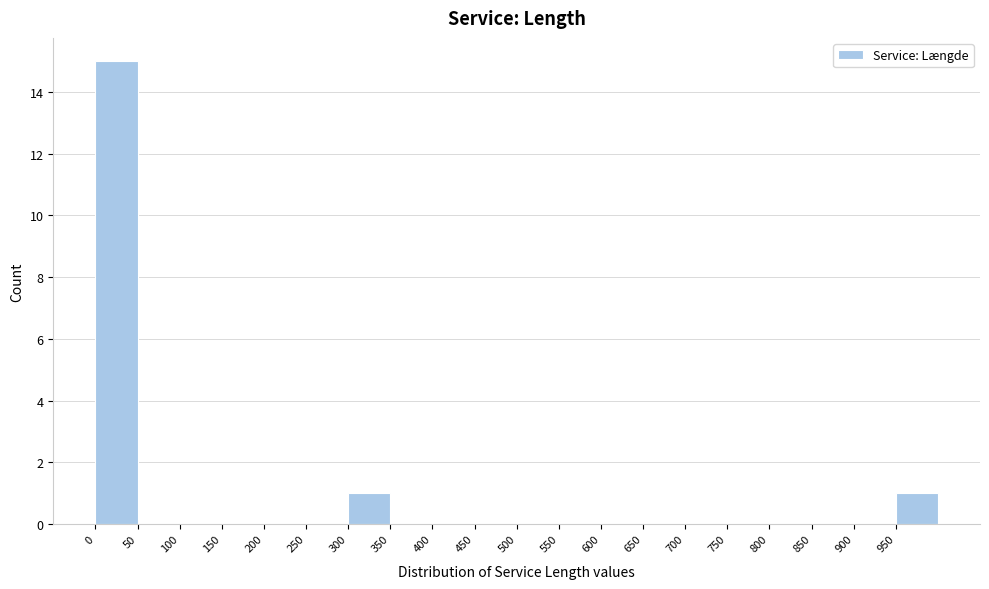

Reading left to right, list every bar in this chart as the range it spans on the x-axis followed by its height. The values are not printed on the chart, so give them approximately, as read against the axis.

0 to 50: 15
50 to 100: 0
100 to 150: 0
150 to 200: 0
200 to 250: 0
250 to 300: 0
300 to 350: 1
350 to 400: 0
400 to 450: 0
450 to 500: 0
500 to 550: 0
550 to 600: 0
600 to 650: 0
650 to 700: 0
700 to 750: 0
750 to 800: 0
800 to 850: 0
850 to 900: 0
900 to 950: 0
950 to 1000: 1